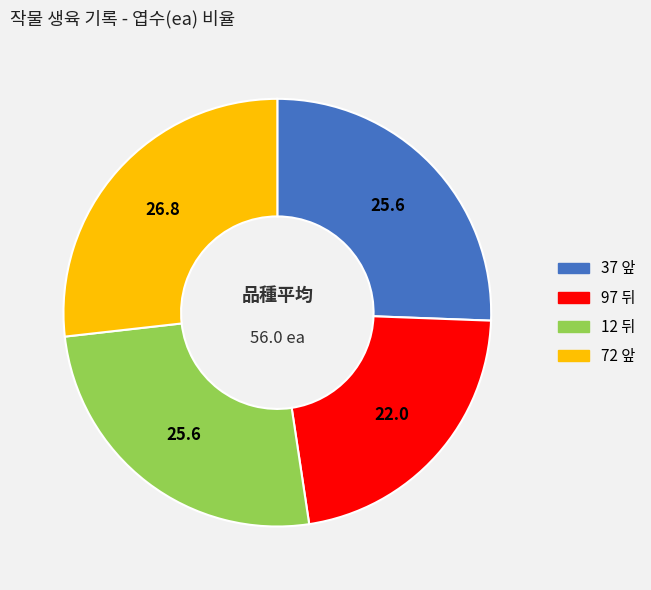

Is there a majority slice in this chart?

No